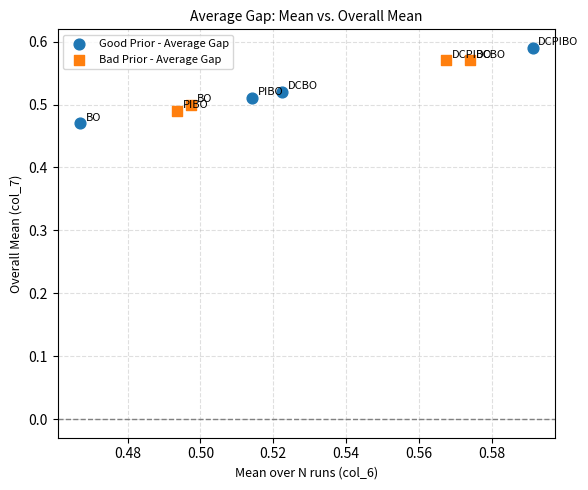

What are all the series names shown in the legend?

Good Prior - Average Gap, Bad Prior - Average Gap